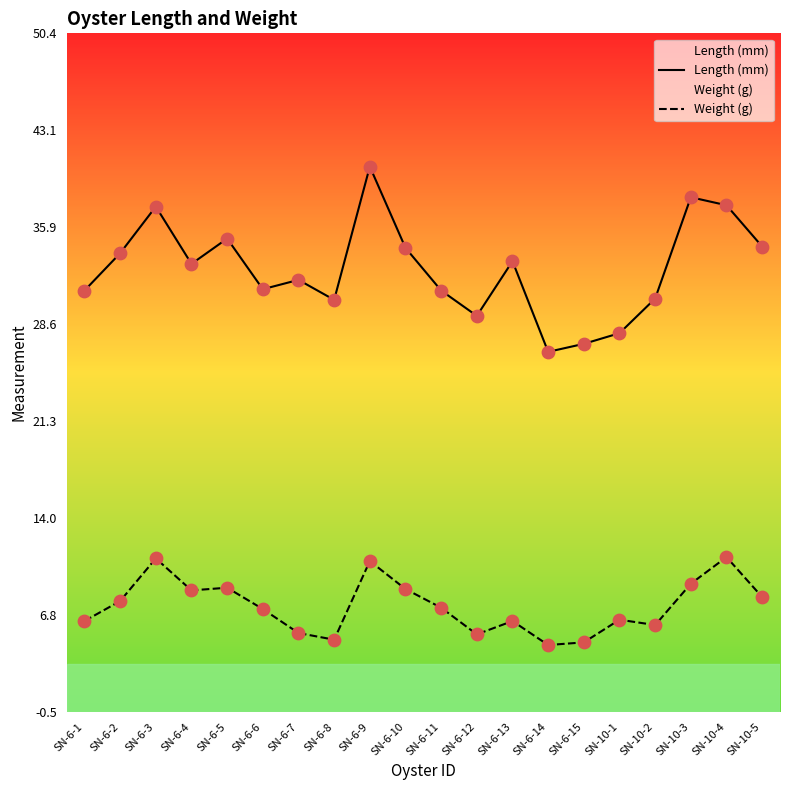

Which series contains the highest Y value?

Length (mm)